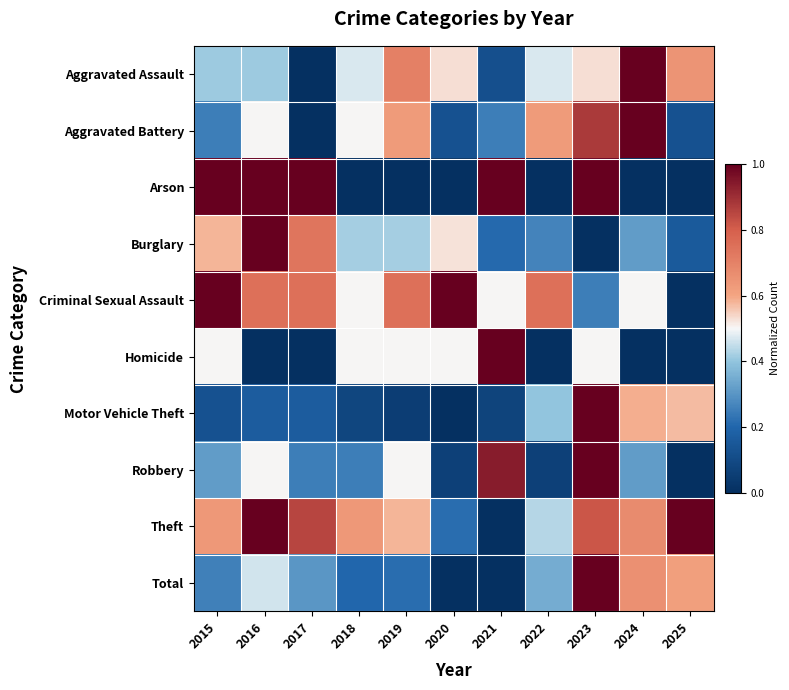

What is the total value across all series at 2015?

5.1